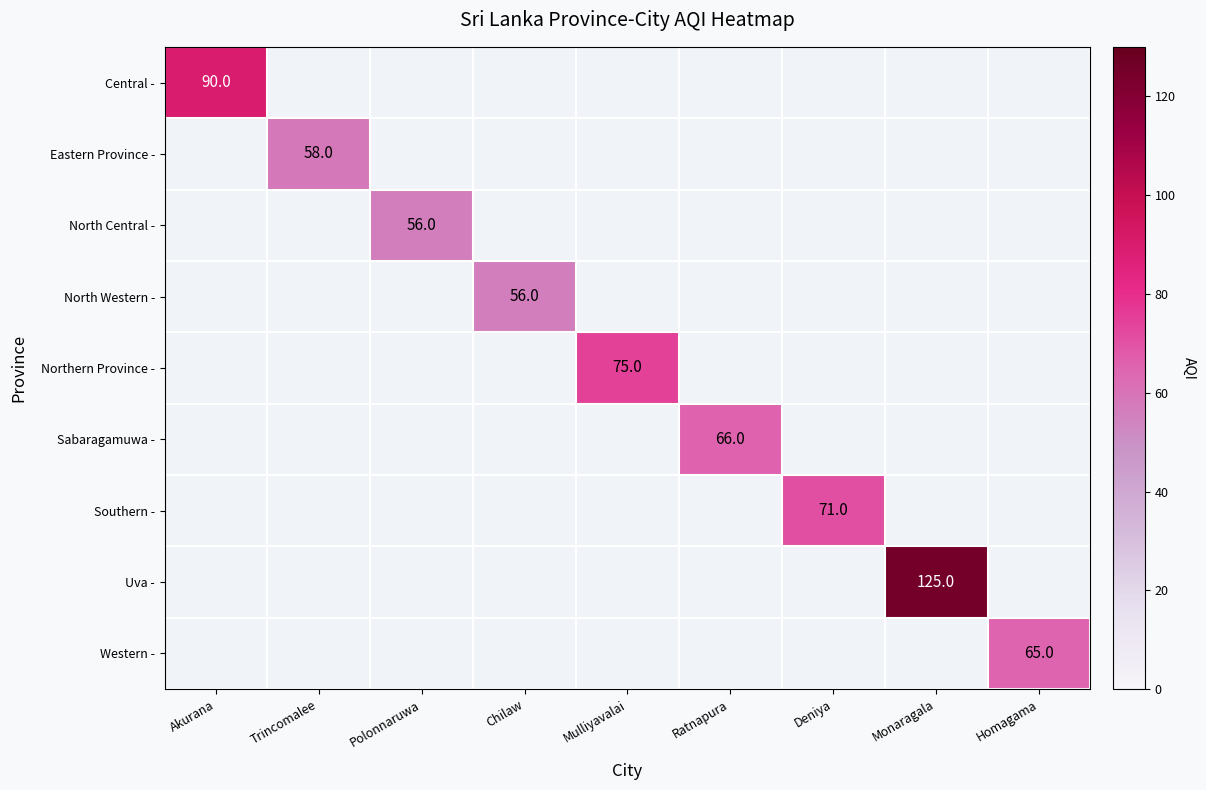

The value of Southern - at Deniya is 71. True or false?

True